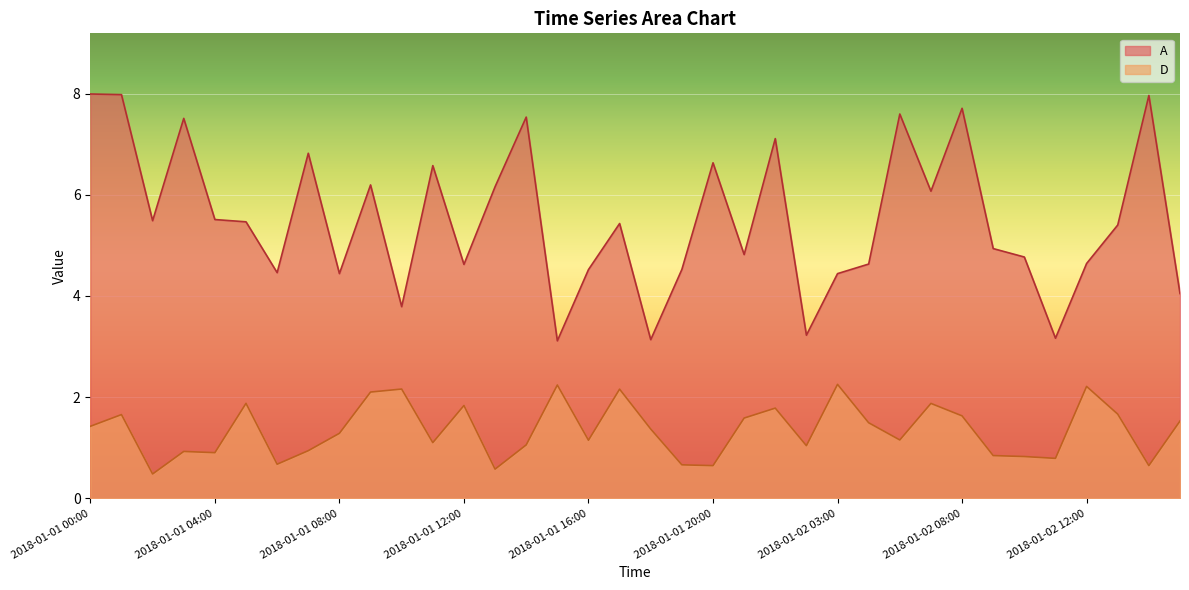

At which category does the data reach its first local valley?

2018-01-01 02:00